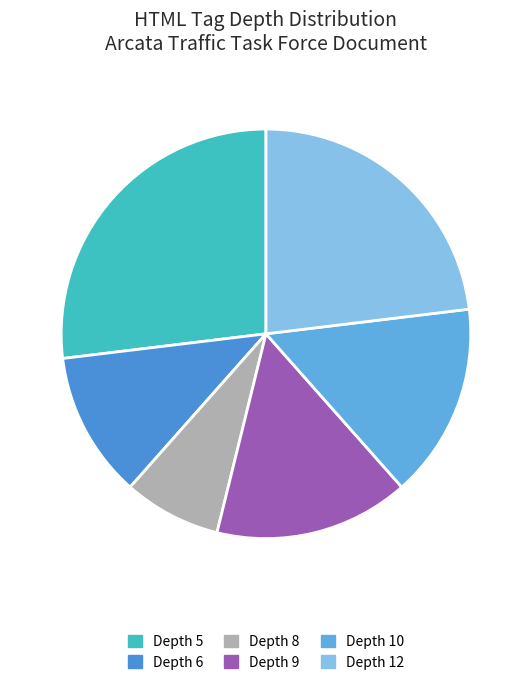

Is there any slice that represents more than half of the pie?

No